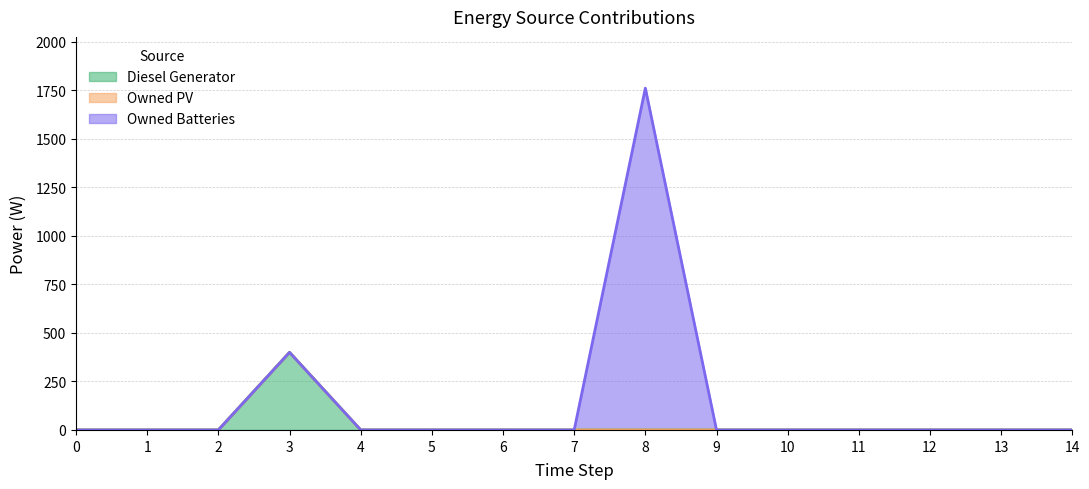

True or false: Owned Batteries has more than 1 points higher than both neighbors.

False